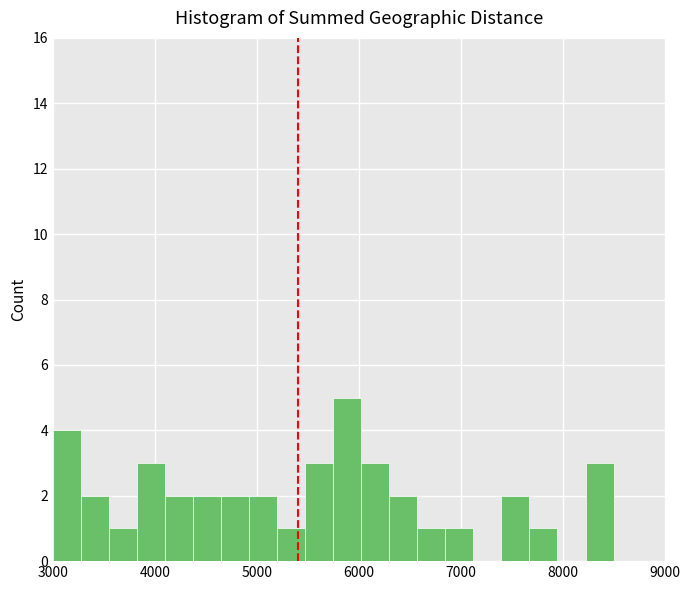

Around what value on the x-axis is the tallest bar? Give the approximate position of its centre, as read against the axis.

5900